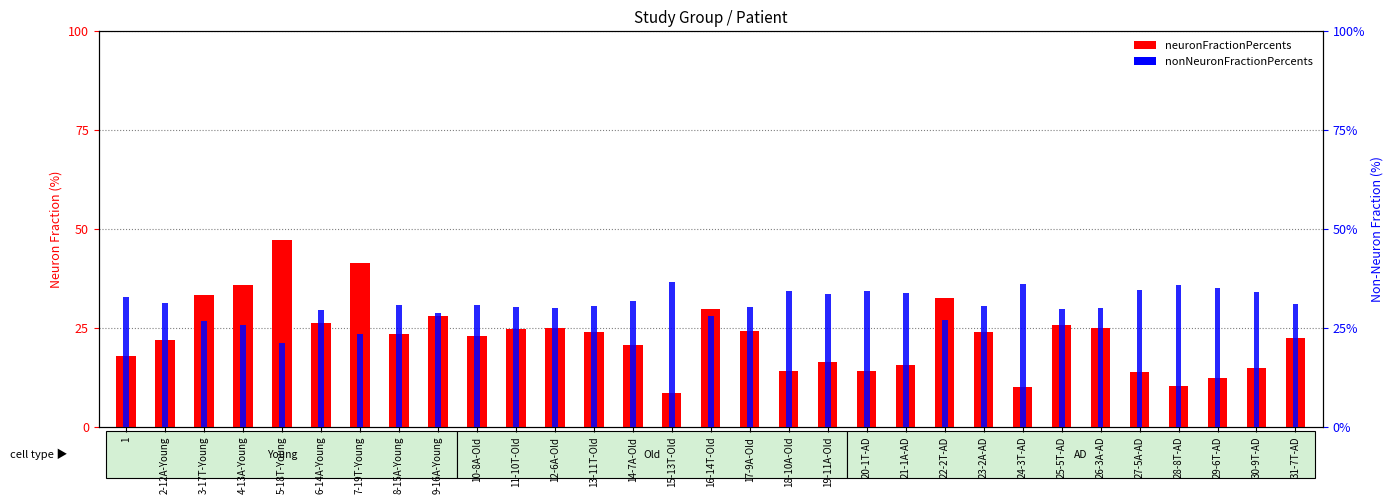

Are the bars grouped side by side (vs. stacked)?

Yes